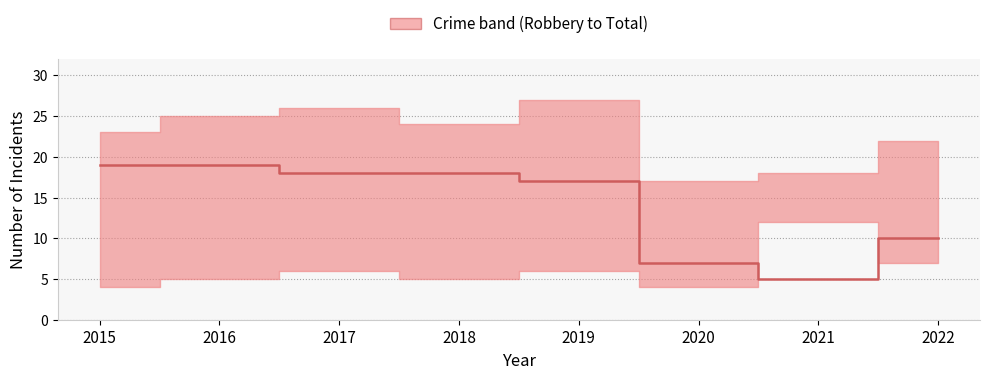

True or false: the data shows 11 at 2019.

False